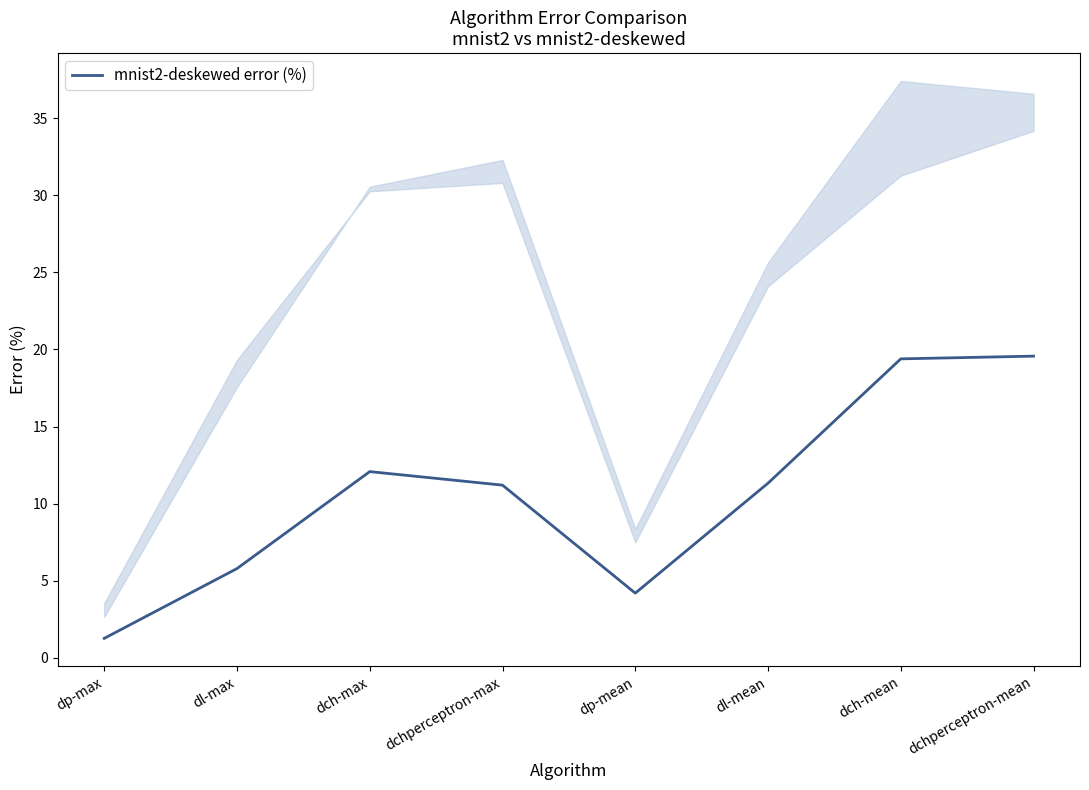

How many series are shown in this chart?

1